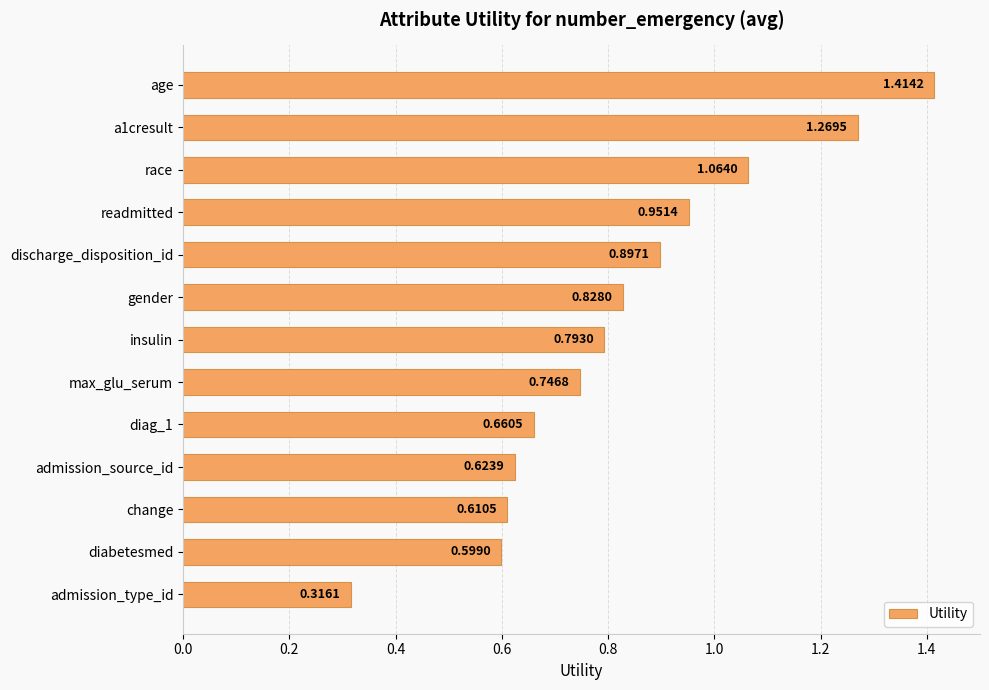

What is the label of the 8th bar from the top?

max_glu_serum